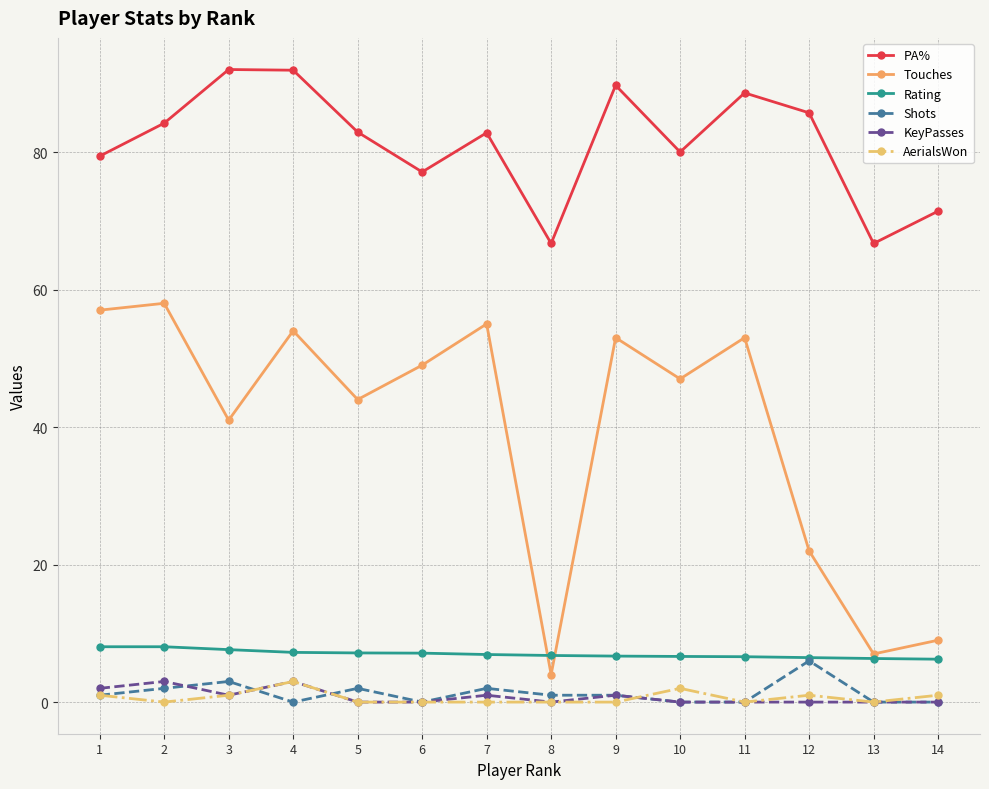

What are all the series names shown in the legend?

PA%, Touches, Rating, Shots, KeyPasses, AerialsWon